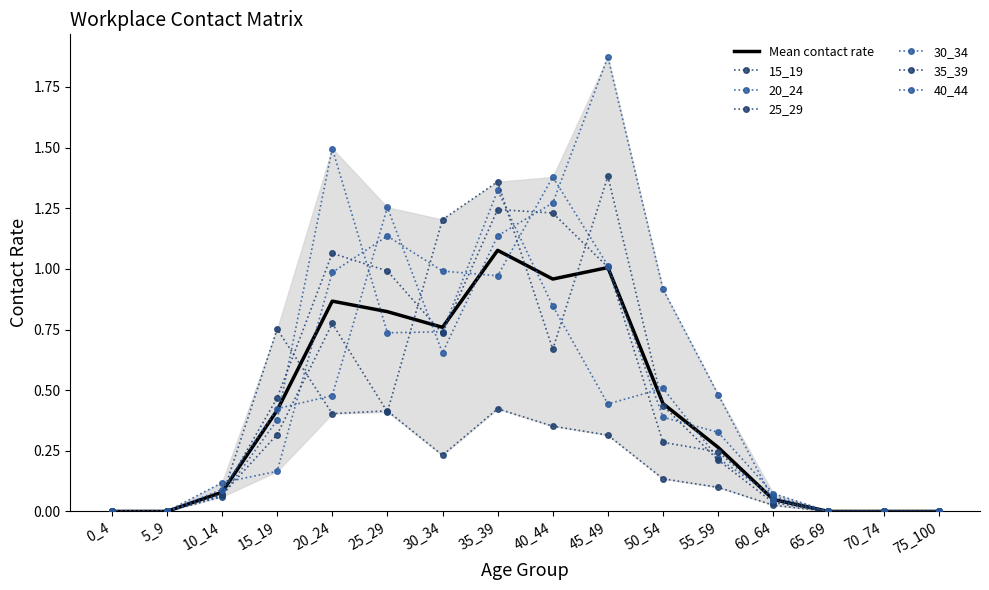

True or false: 40_44 has a value of 0.7 at 5_9.

False